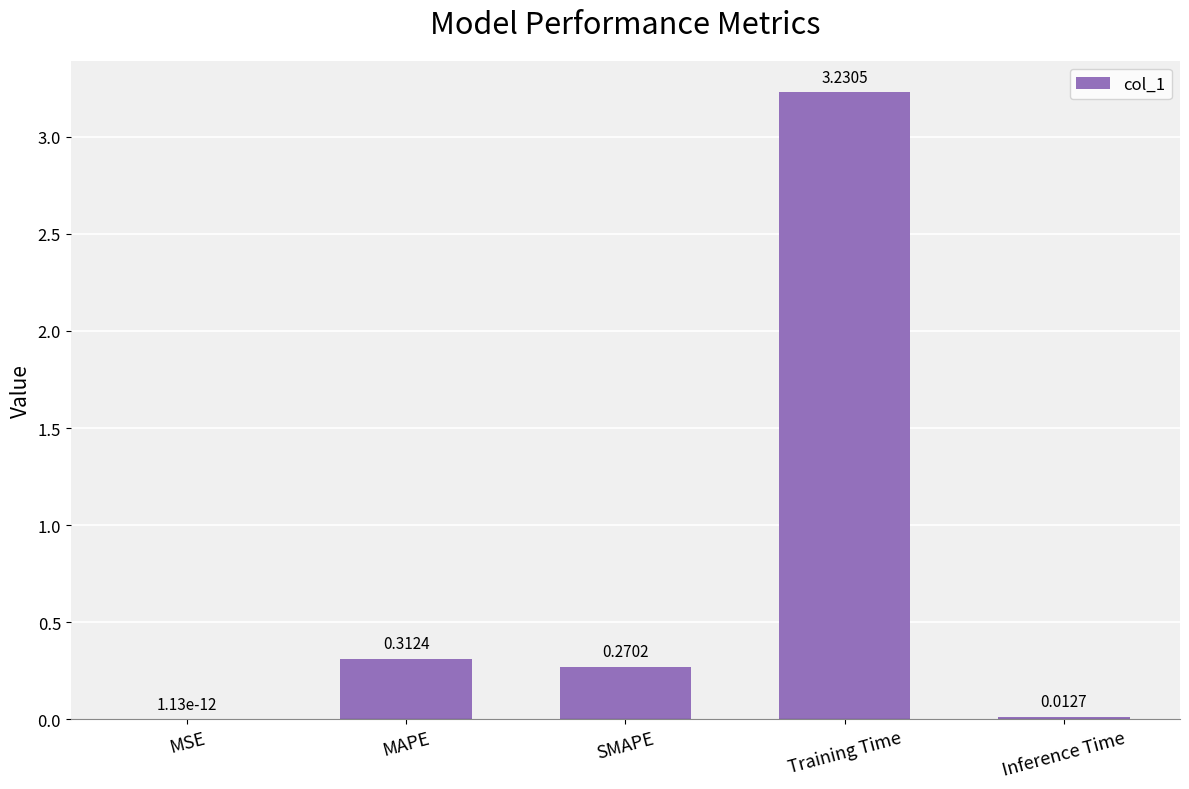

At which label is the value closest to 1?

MAPE